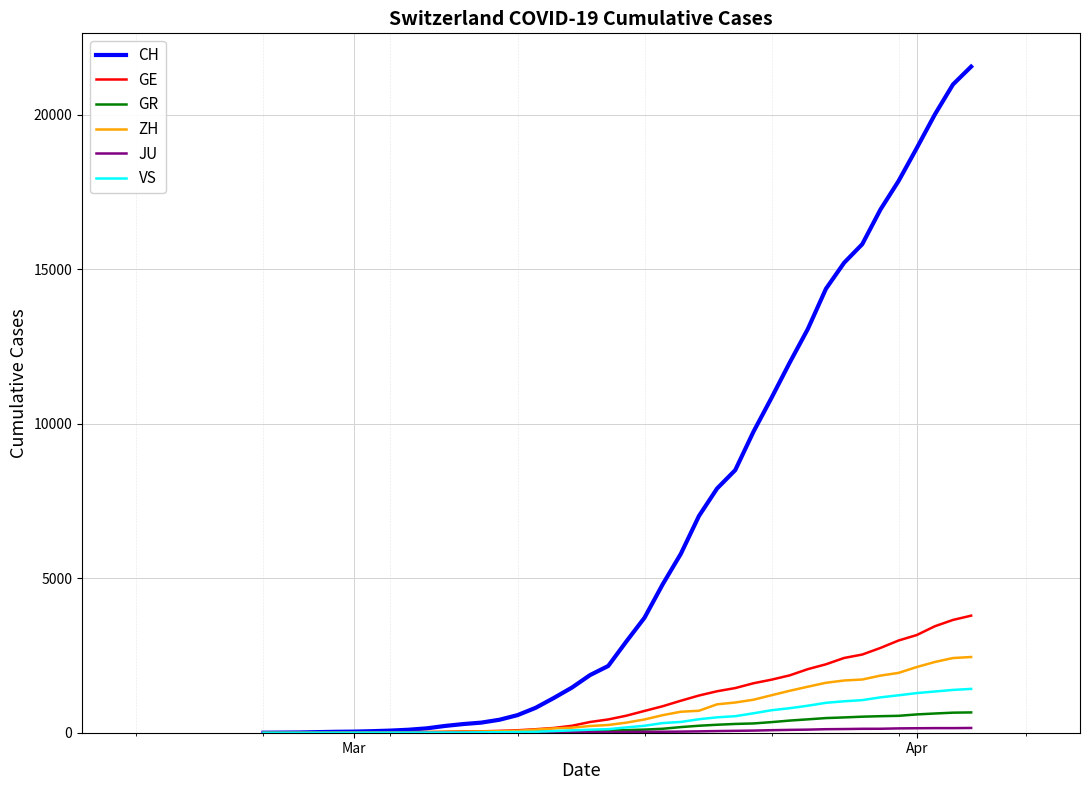

Which series has the largest range (max minus min)?

CH